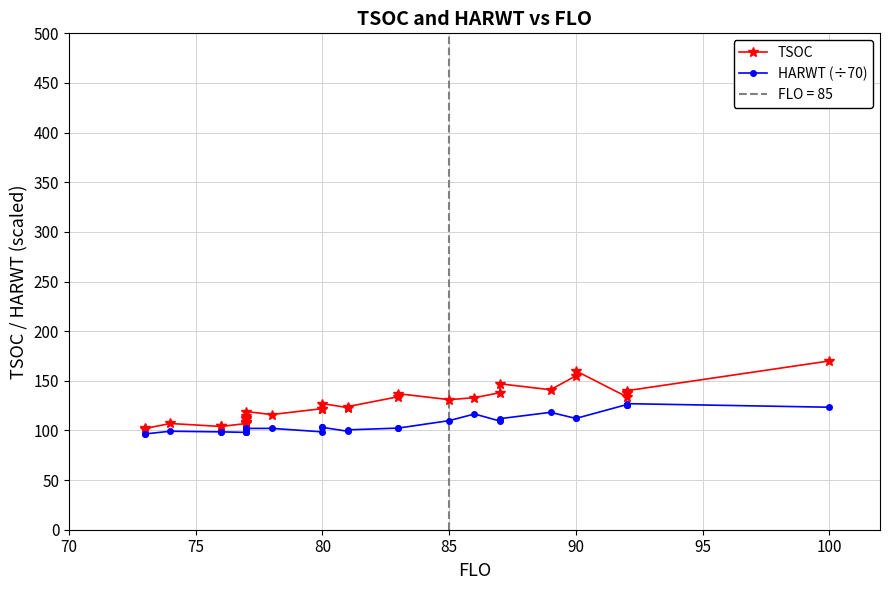

List the series in order of their overall mean, lowest first.

HARWT (÷70), TSOC